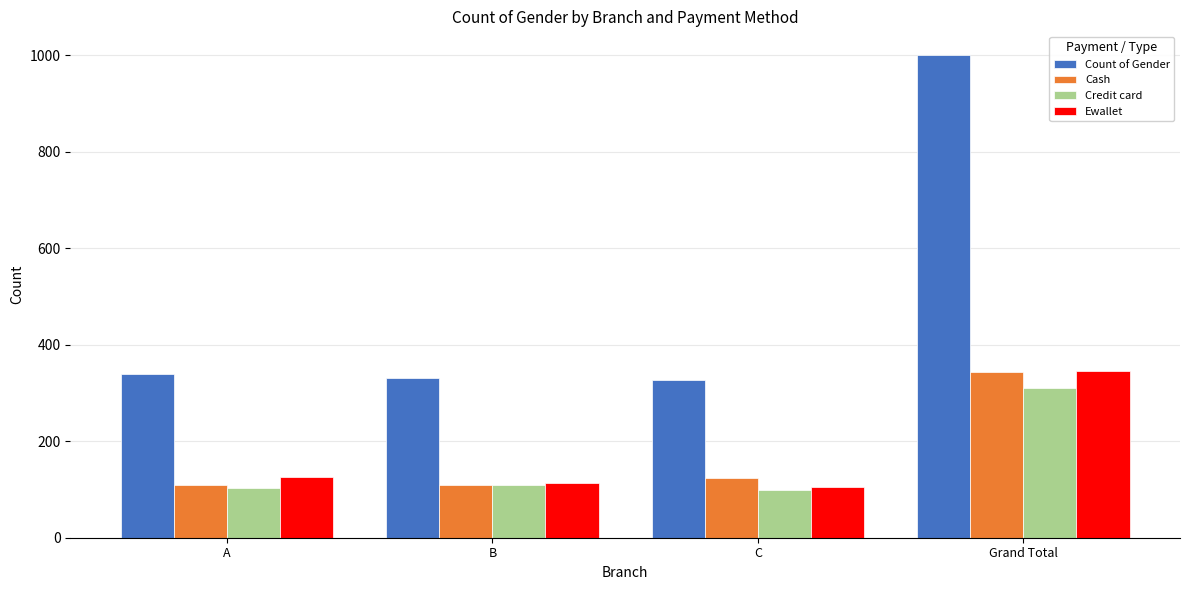

What position from the right is A?

4